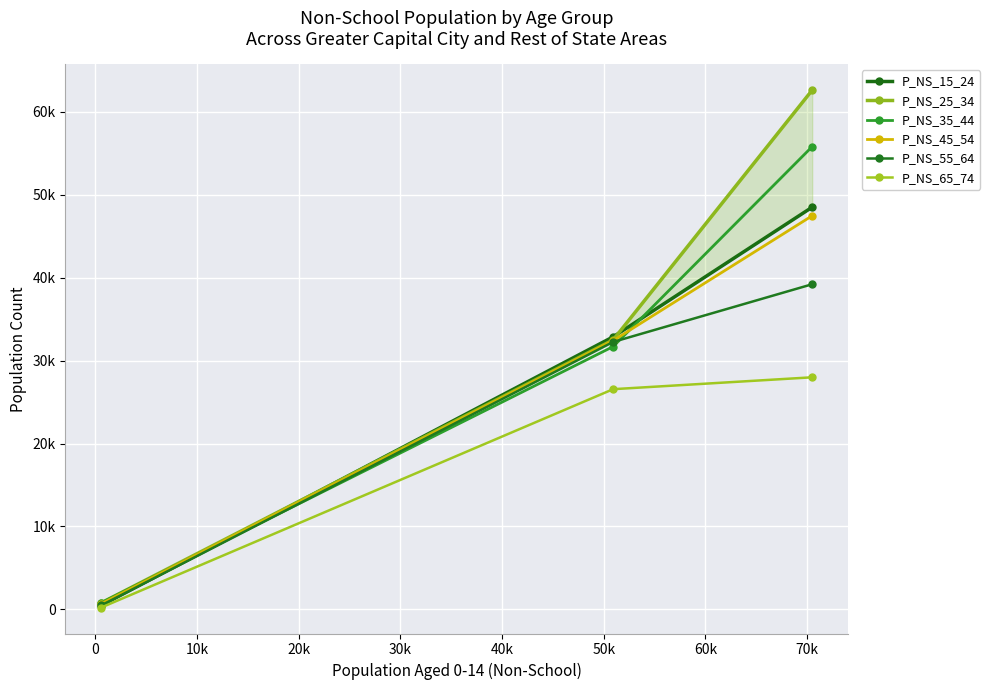

What is the maximum value shown in the chart?

62635